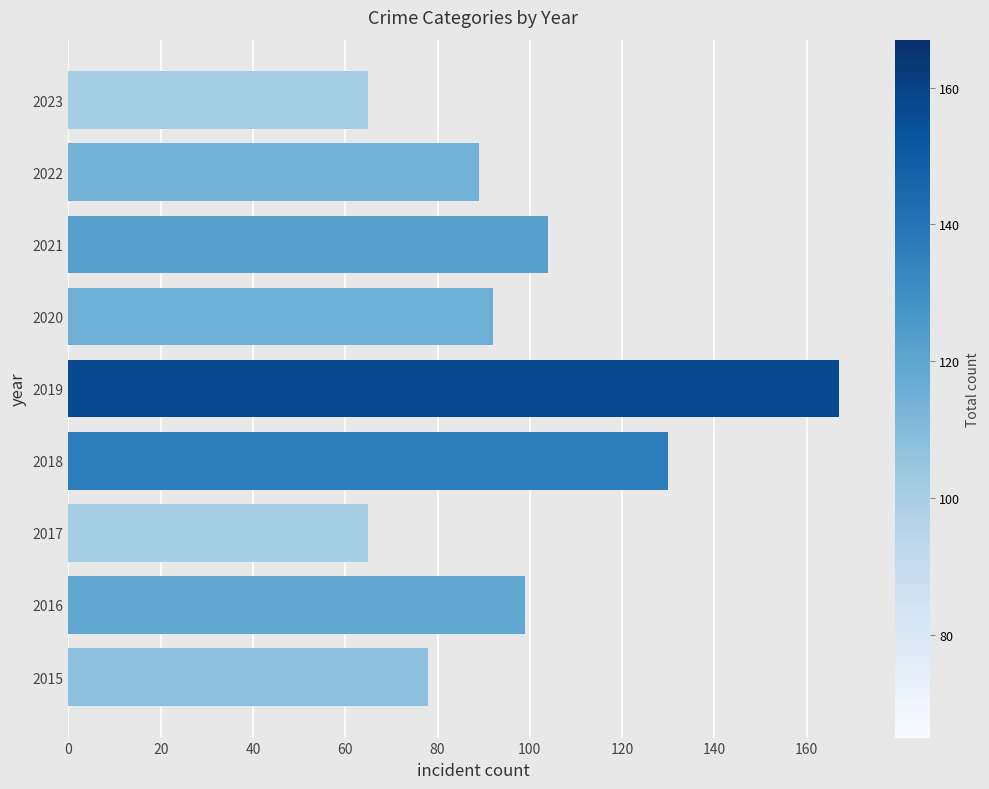

What is the difference between the maximum and minimum values?

102